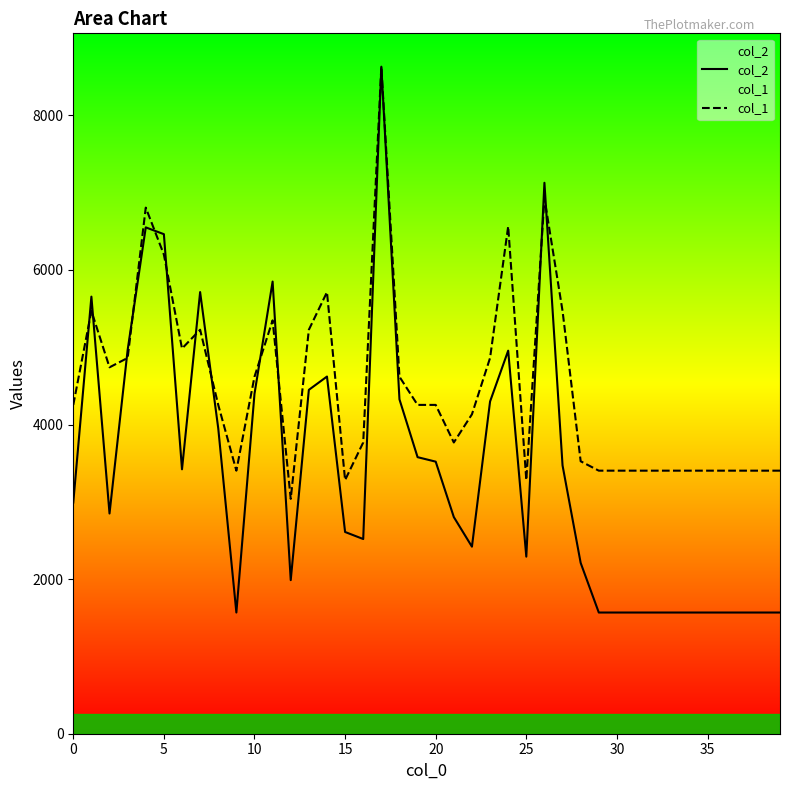

Read the col_1 value at 18.

4618.9